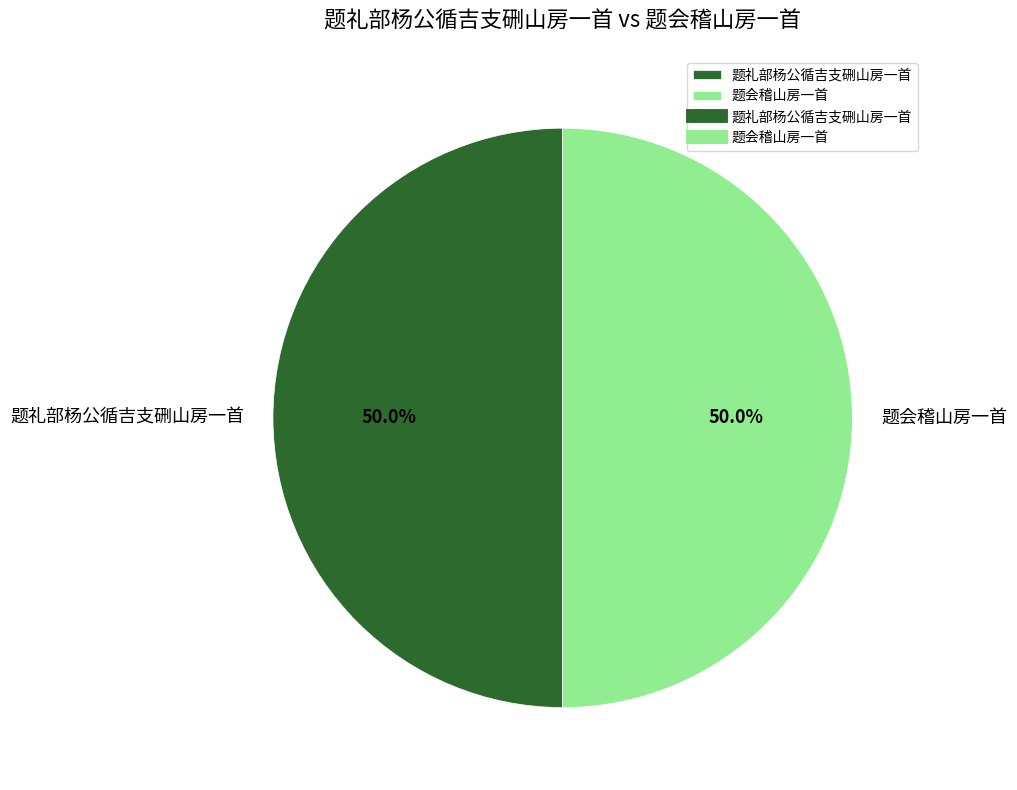

How much of the chart is everything except 题会稽山房一首?

50.0%